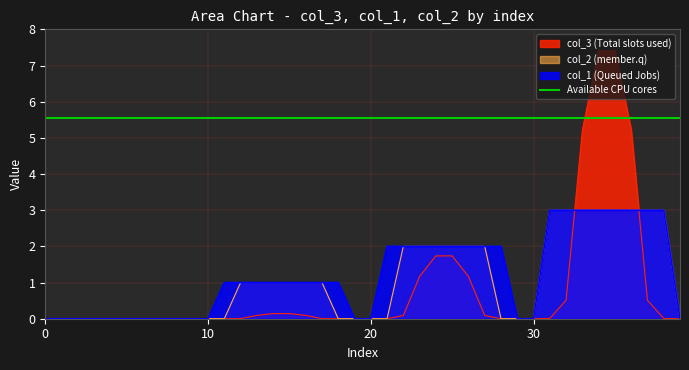

Count the number of categories in the chart.

40